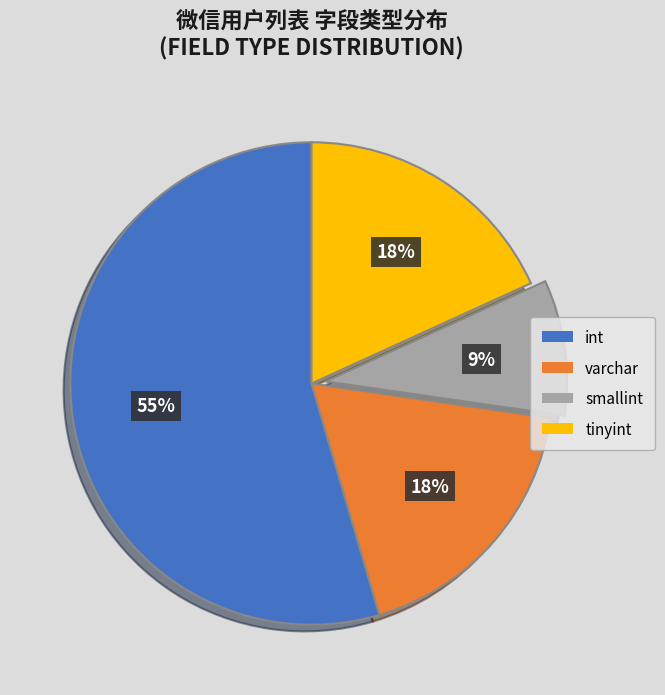

Is it true that smallint is 9% of the pie?

True